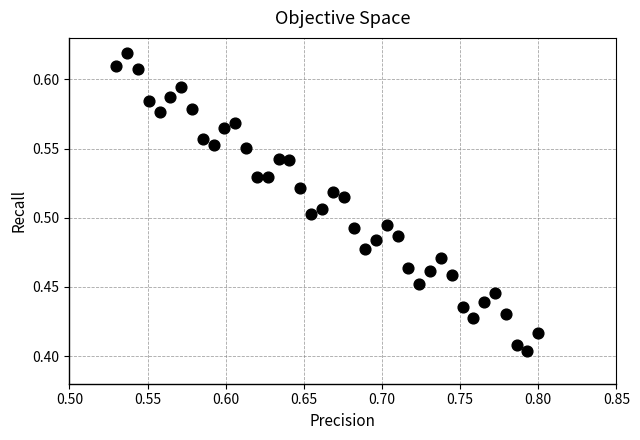

How many points are shown in the scatter plot?

40